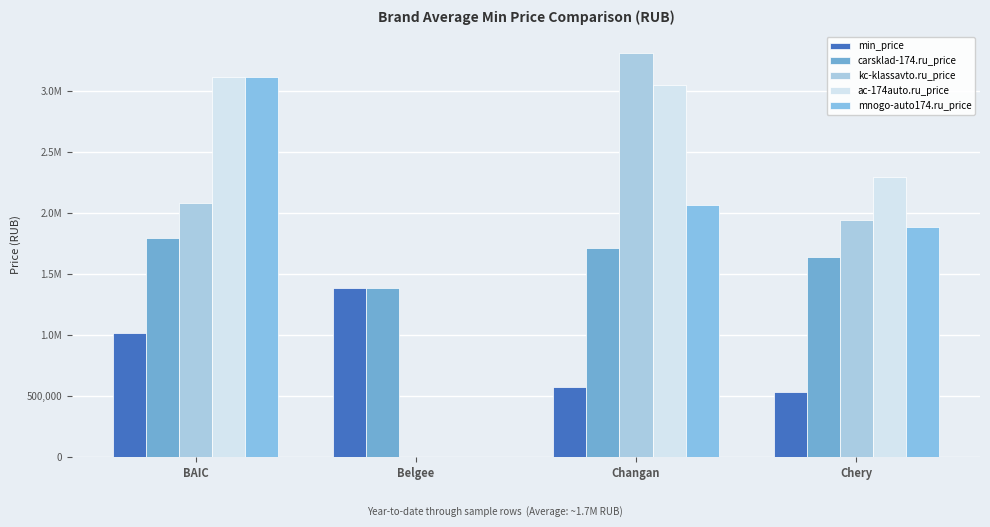

Are the bars grouped side by side (vs. stacked)?

Yes